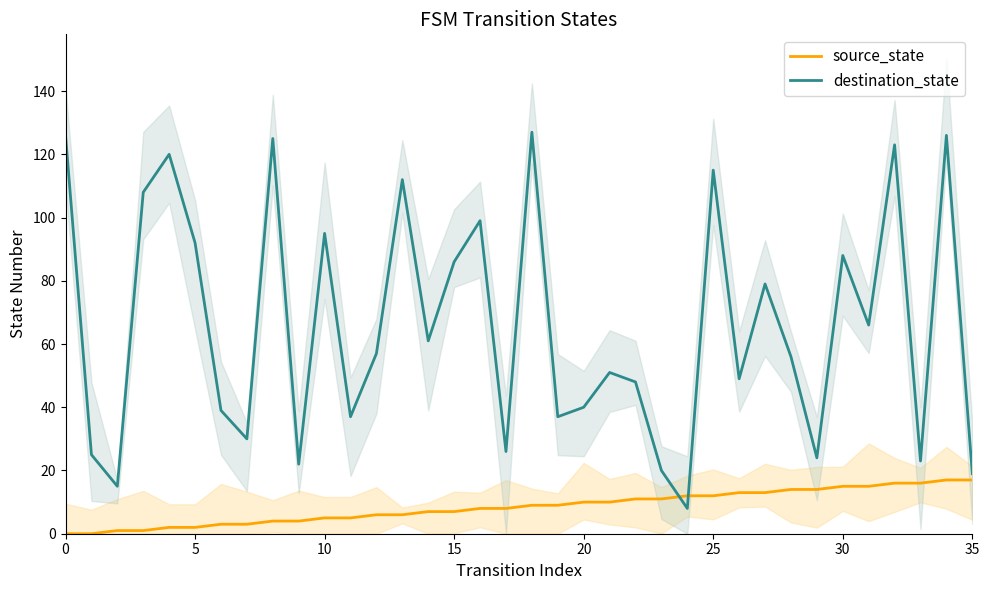

Which series has the largest total across all categories?

destination_state